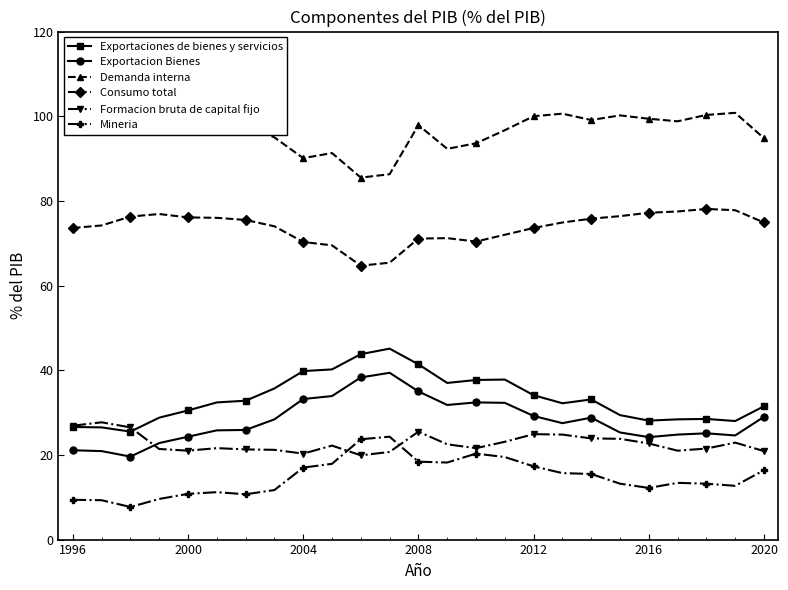

Is it true that Exportaciones de bienes y servicios equals 11.9 at 2012?

False